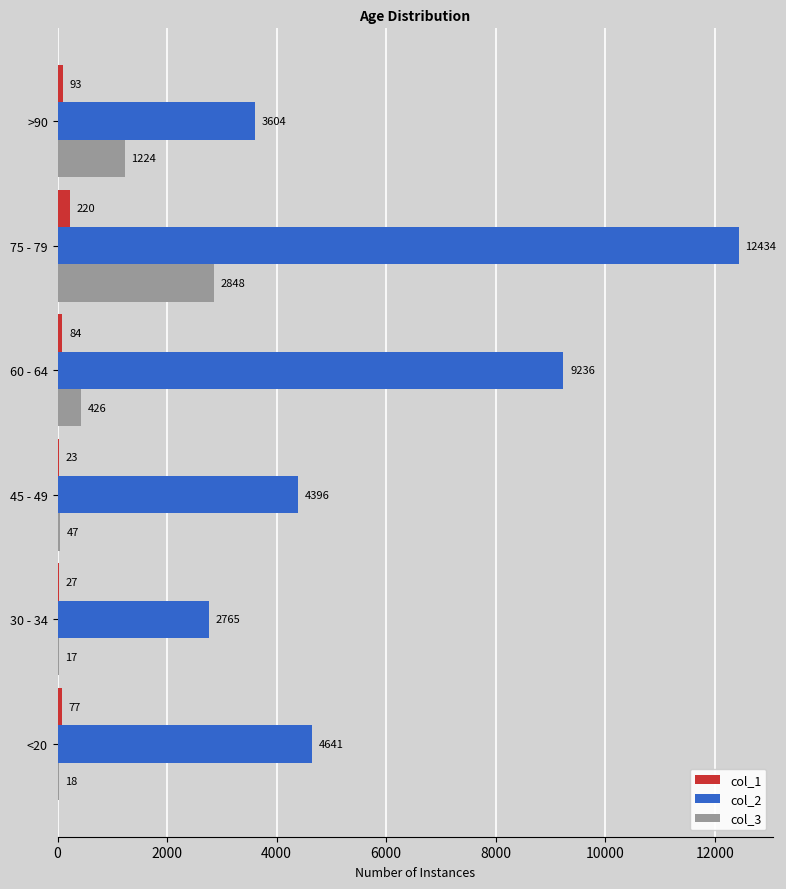

At which label is col_3 closest to 1432?

>90